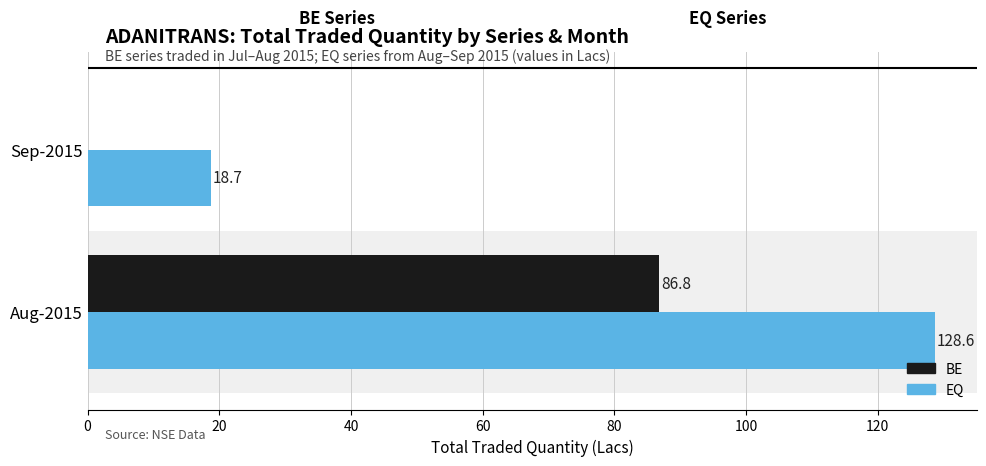

How many values in BE are above zero?

1